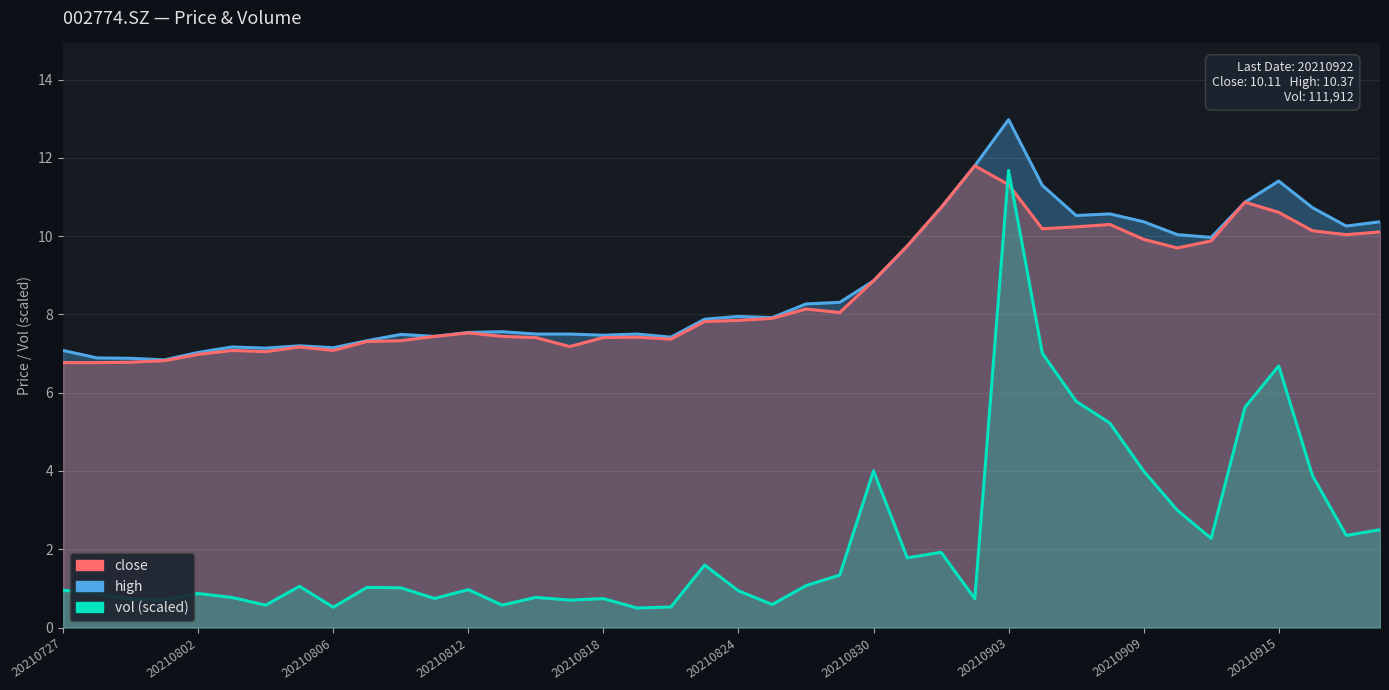

What is the sum of all high values?

349.0